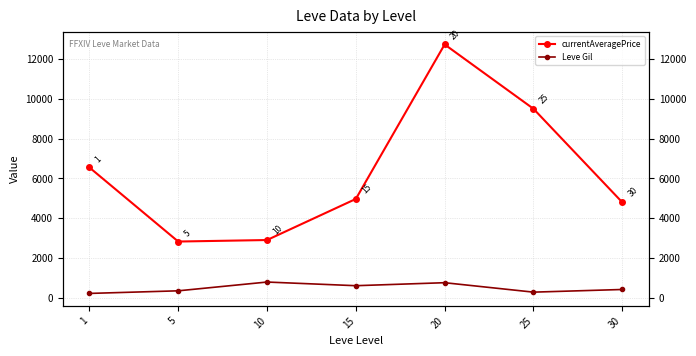

What is the value of the Leve Gil point at the 1st from the left?

232.5